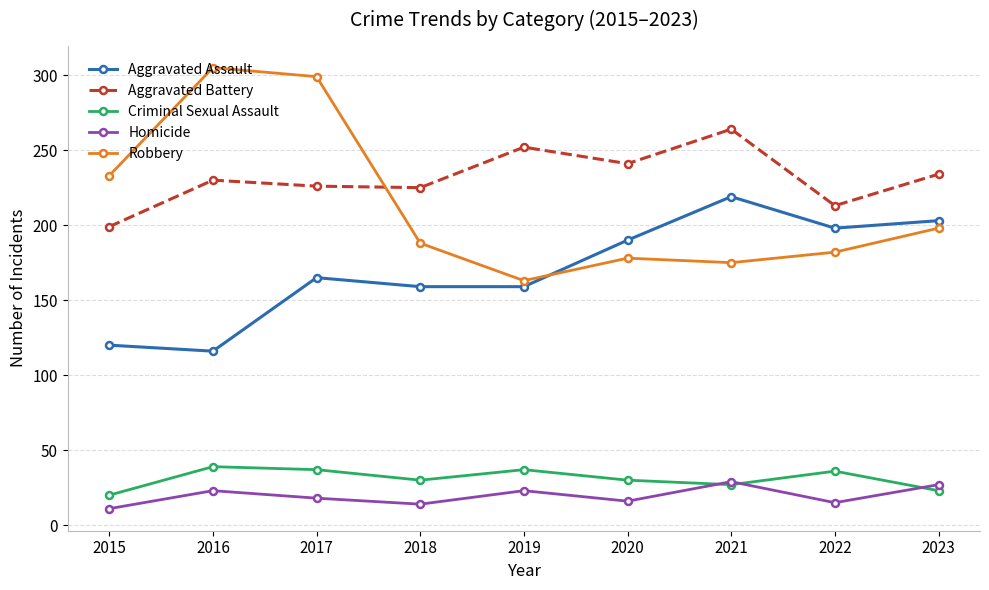

Is this an area chart (filled region under the line)?

No